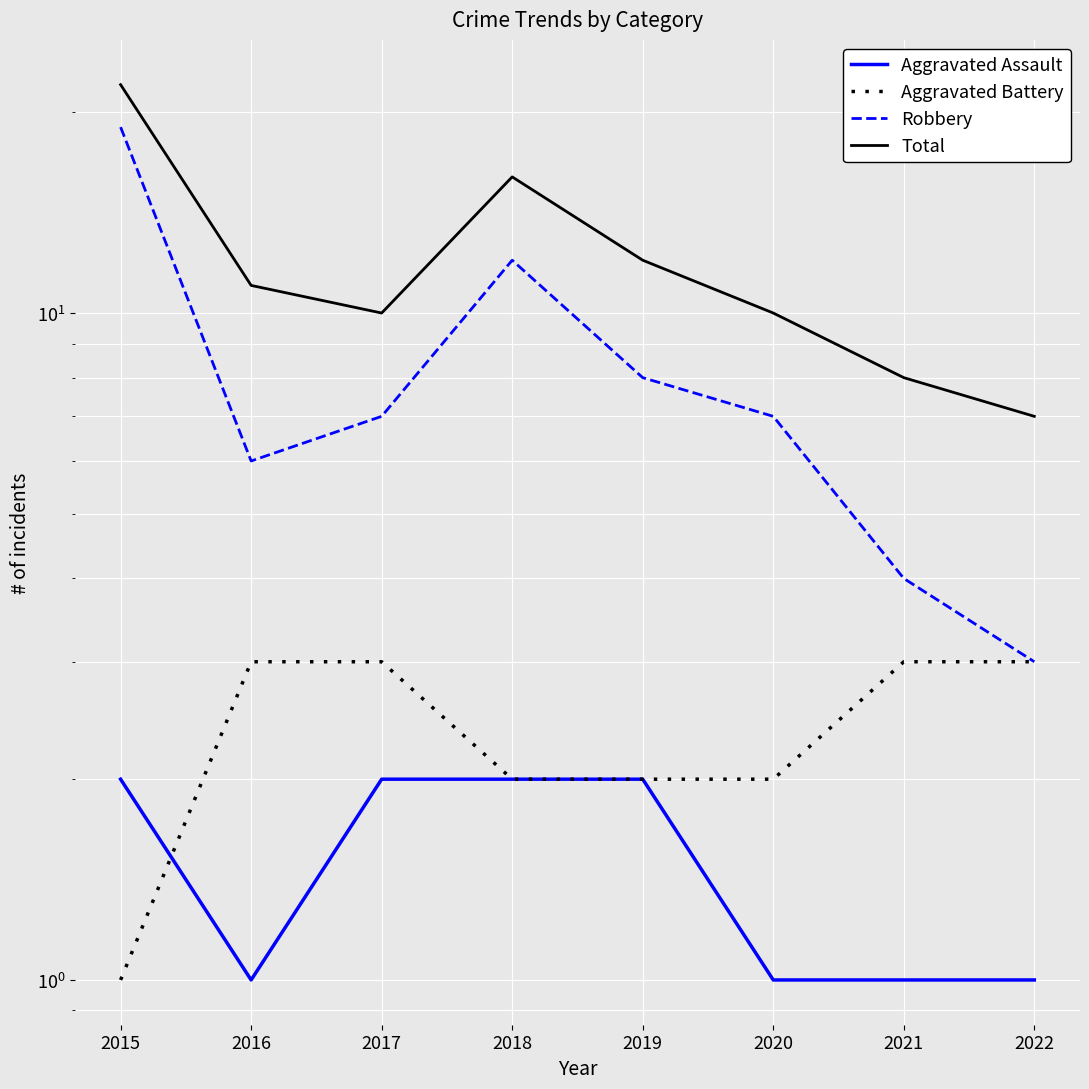

Rank the series at 2021 from highest to lowest value.

Total, Robbery, Aggravated Battery, Aggravated Assault